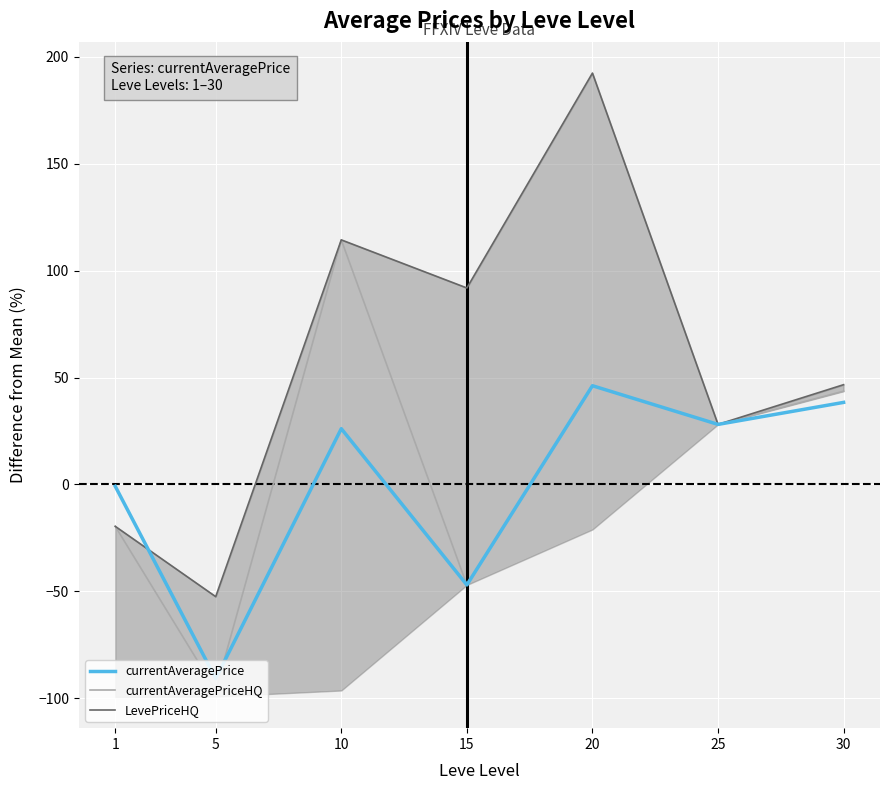

Rank the series at 30 from highest to lowest value.

LevePriceHQ, currentAveragePriceHQ, currentAveragePrice